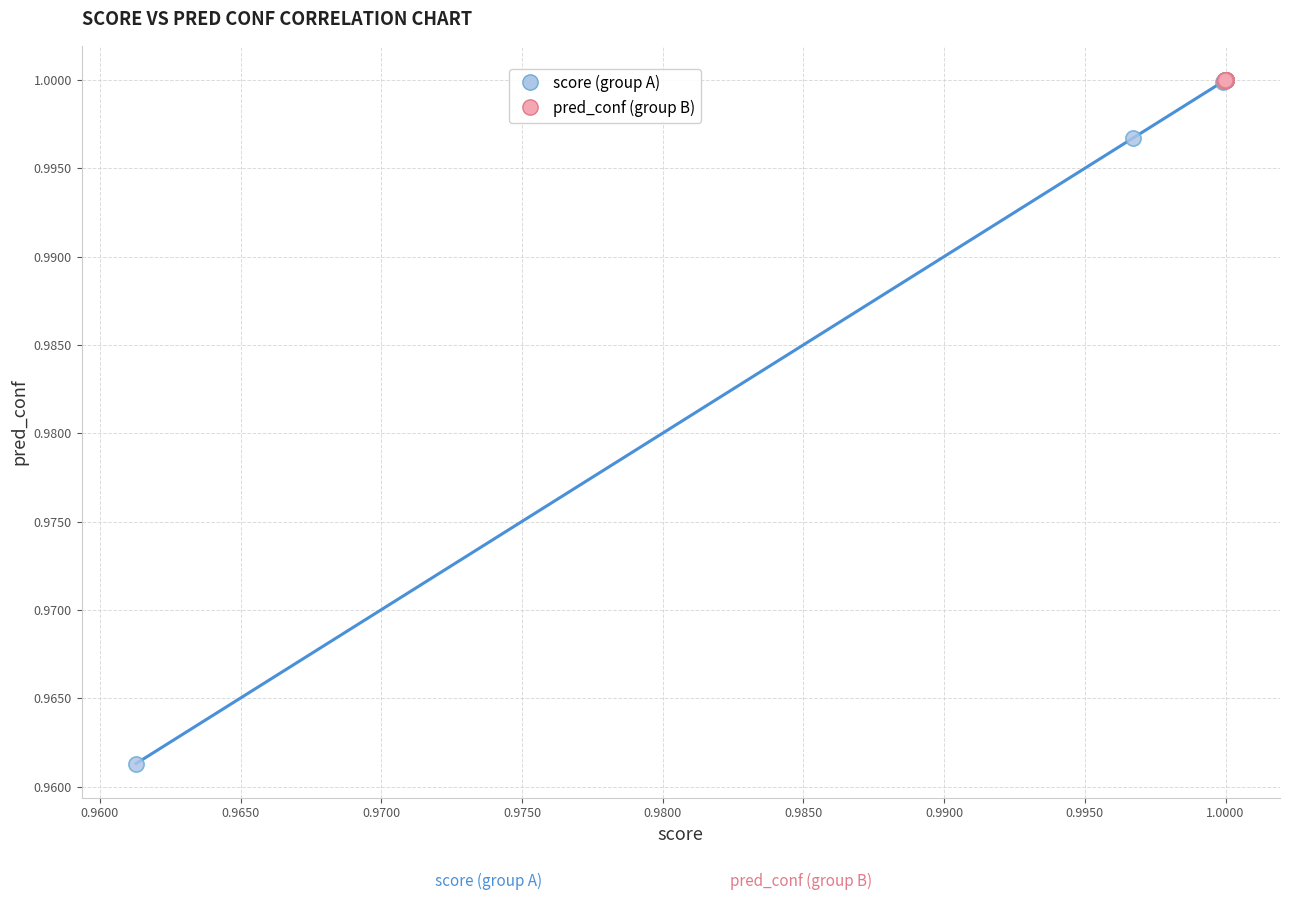

Which series has the largest Y range (max minus min)?

score (group A)